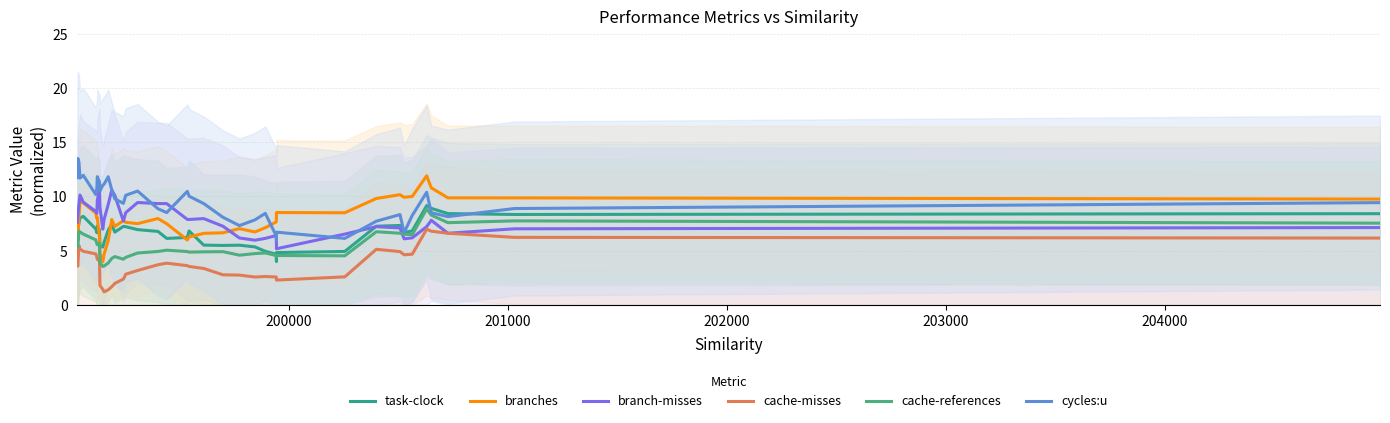

What are all the series names shown in the legend?

task-clock, branches, branch-misses, cache-misses, cache-references, cycles:u